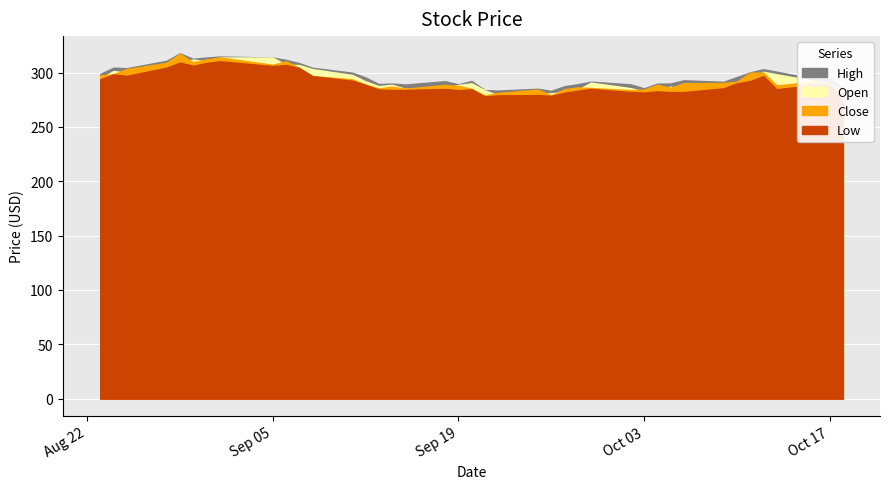

How many data points in Close are less than 290?

20